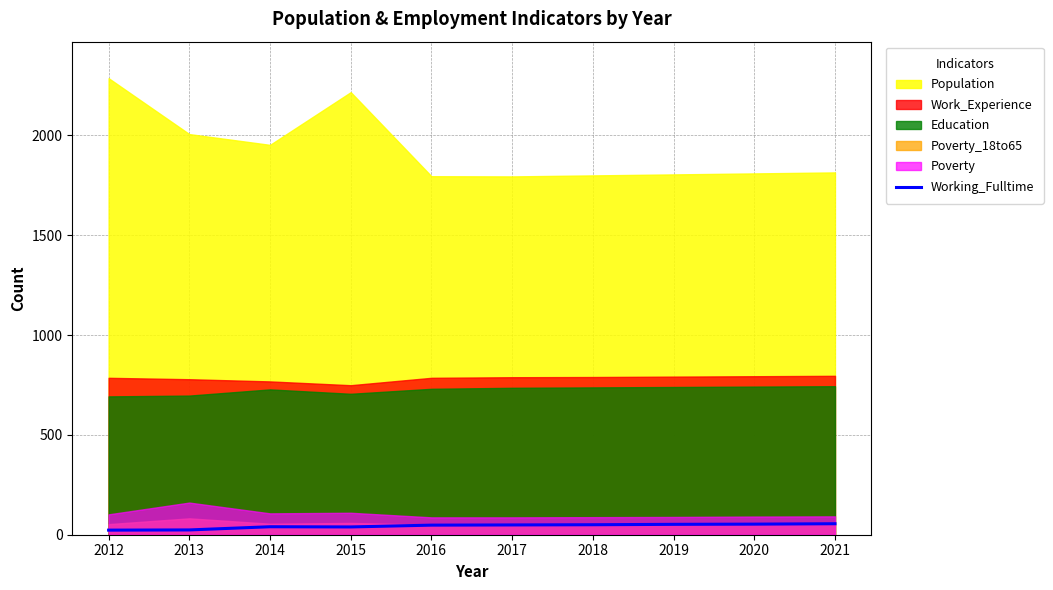

Between 2017 and 2021, which is larger?

2021